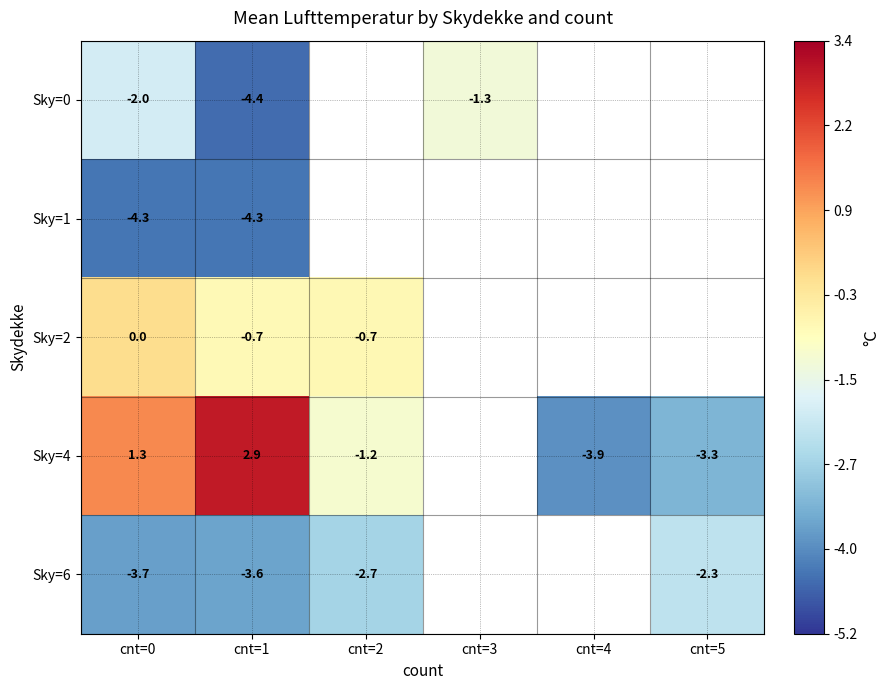

The Sky=4 series shows -3.3 at cnt=5. True or false?

True